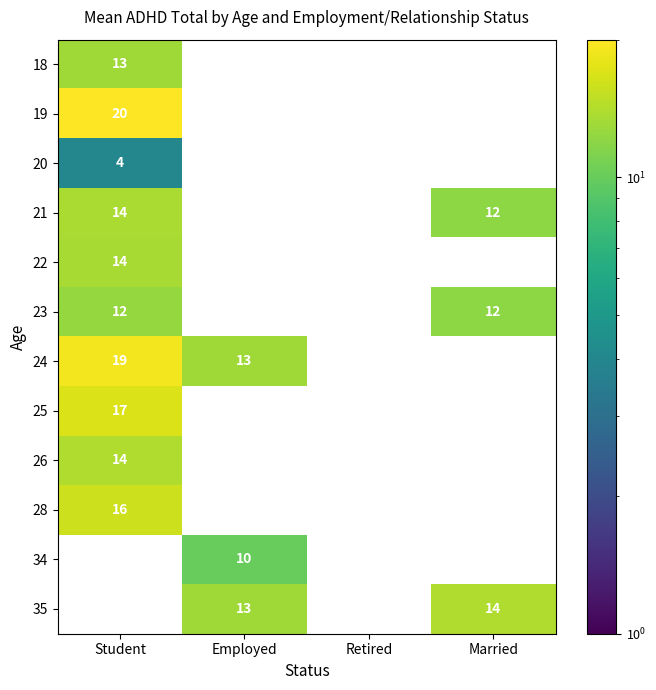

What is the sum of the 23 values at Student and Married?

24